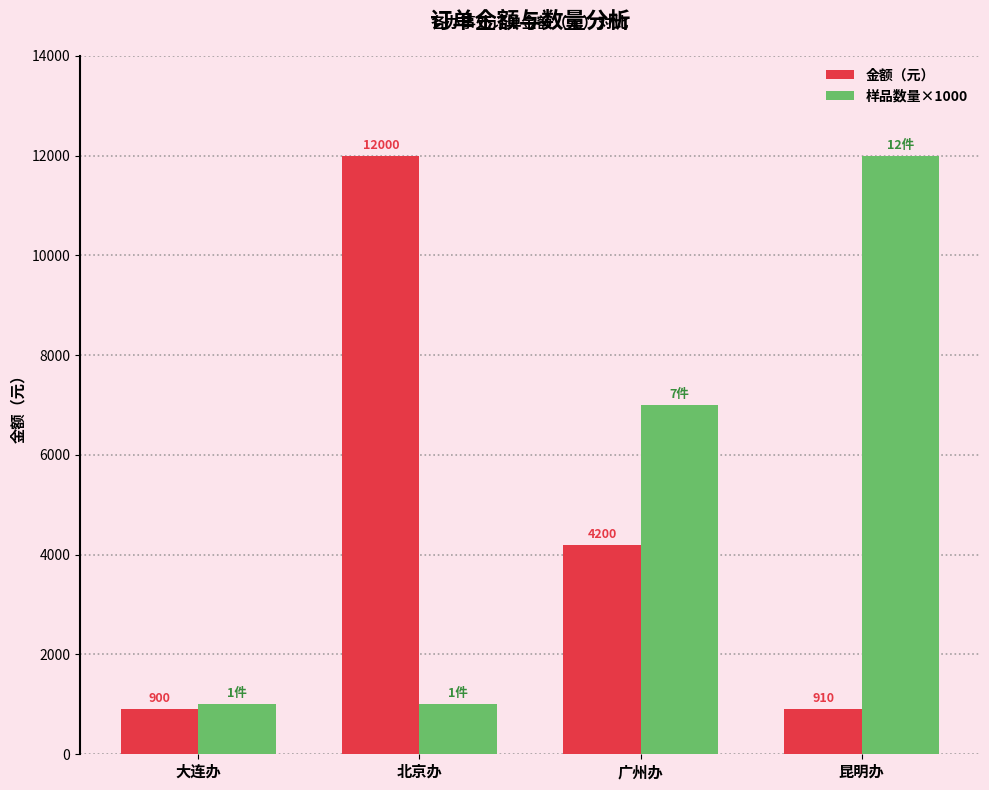

What are all the series names shown in the legend?

金额（元）, 样品数量×1000